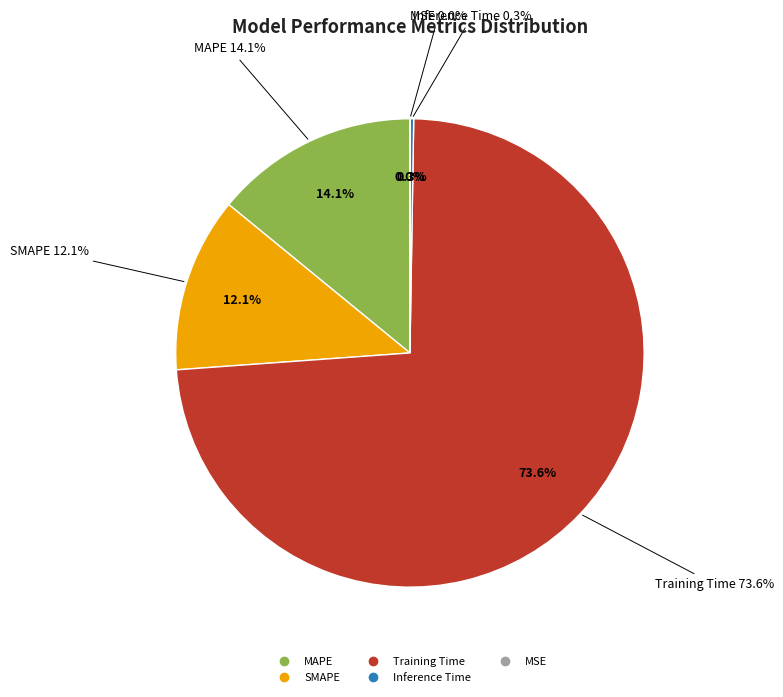

Rank the categories by value from lowest to highest.

MSE, Inference Time, SMAPE, MAPE, Training Time